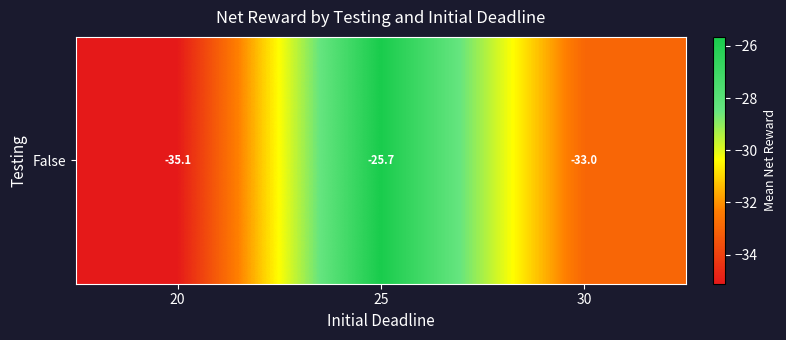

How many data points are less than -32?

2